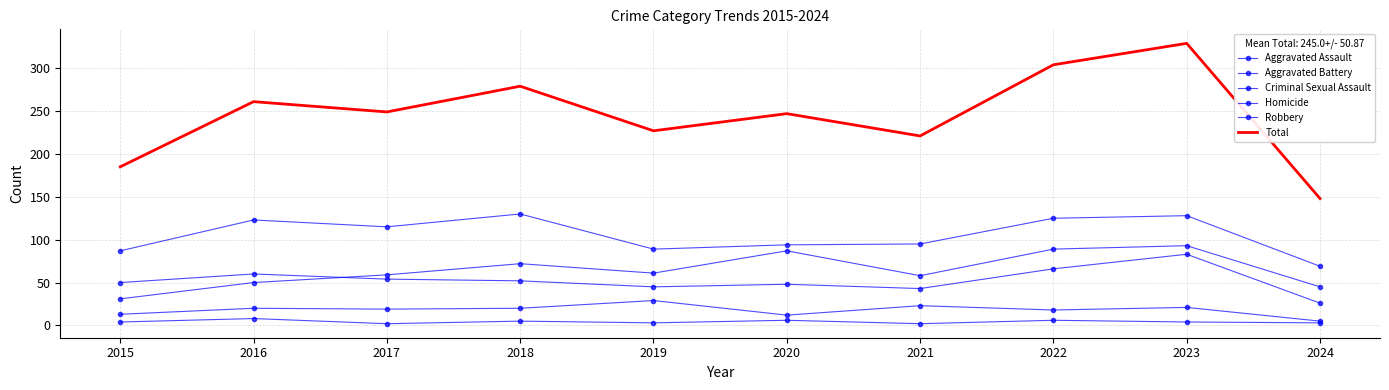

Which series changed the most between 2016 and 2023?

Total